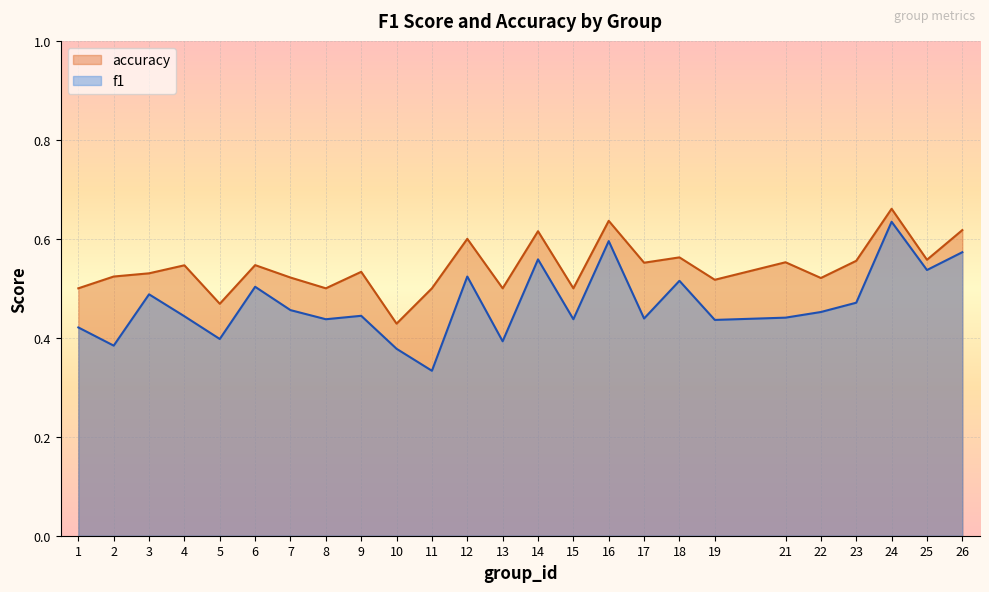

True or false: accuracy and f1 cross at least once.

False